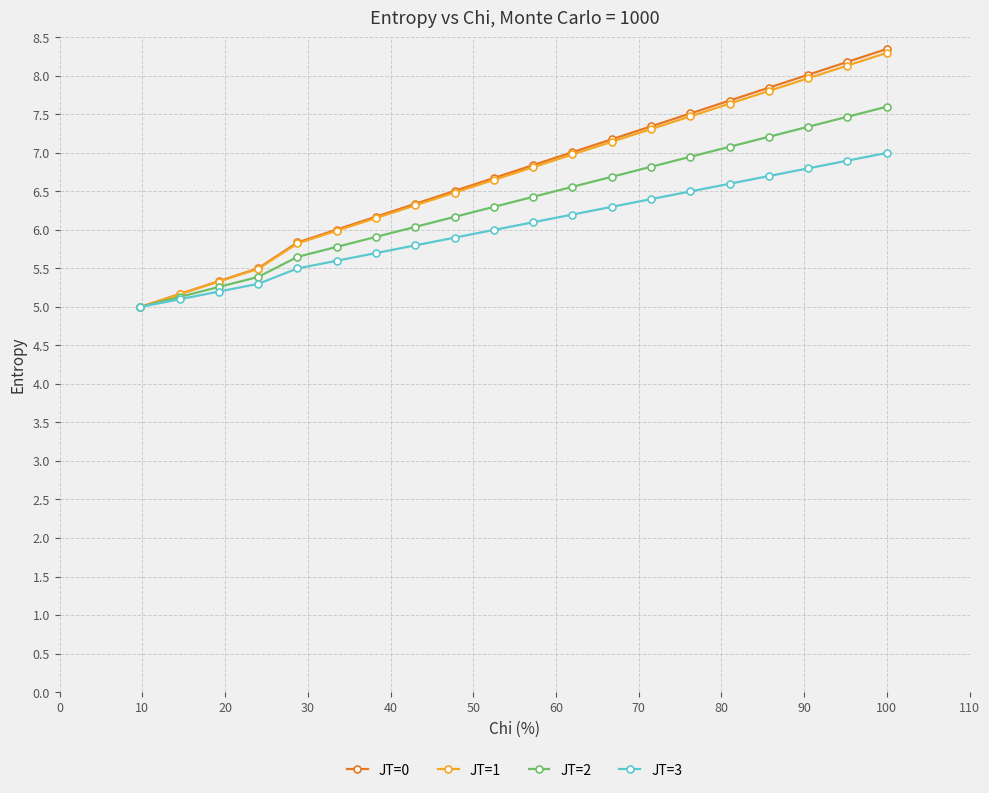

Which series has the widest spread of values?

JT=0